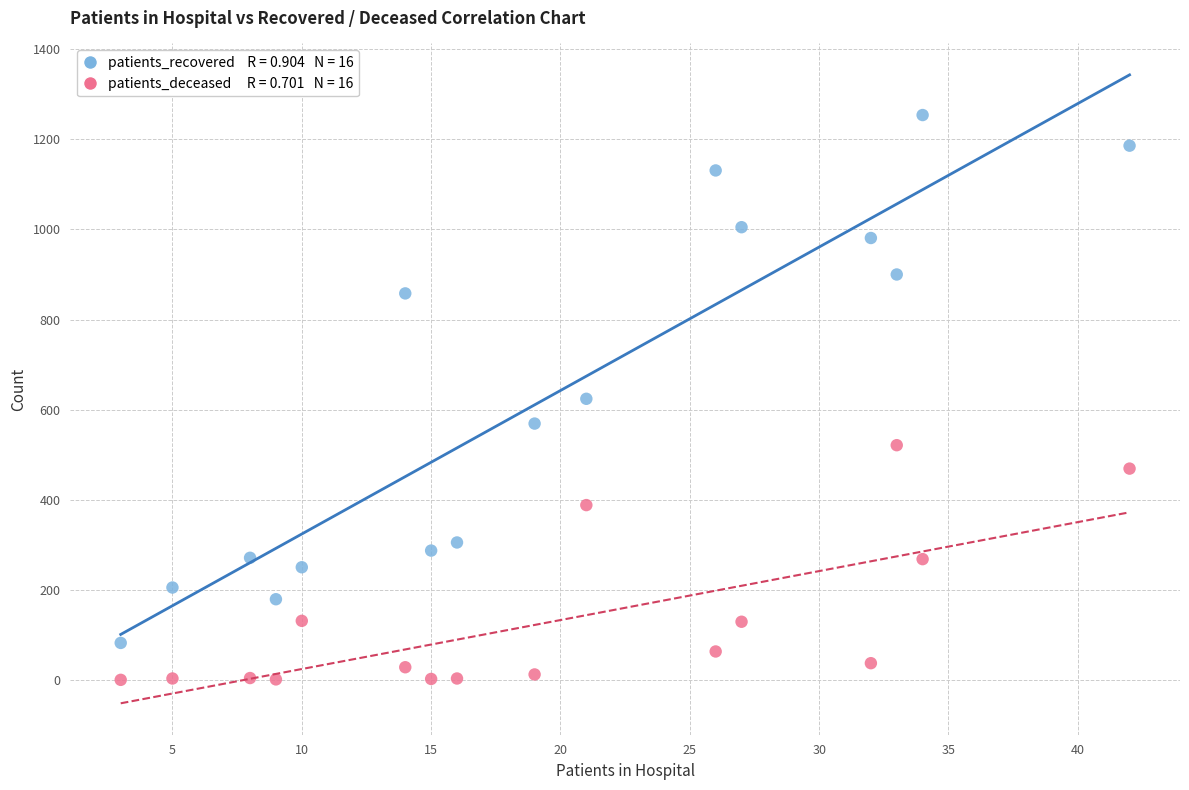

Across all data points, what is the range of Y values (max minus min)?

1254